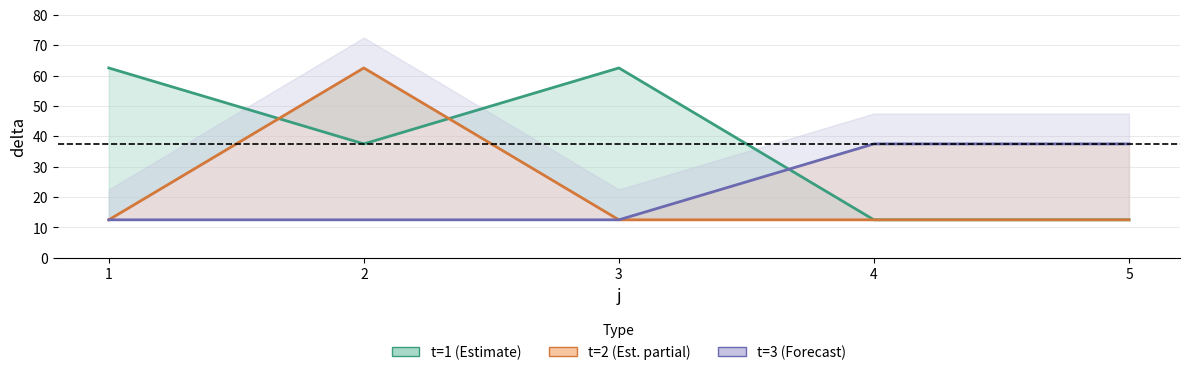

Between 1 and 5, which series saw the biggest shift?

t=1 line